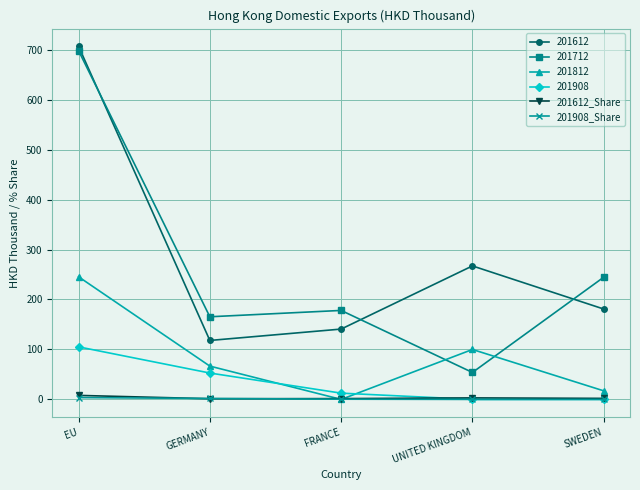

List the labels in order of 201612 value, largest first.

EU, UNITED KINGDOM, SWEDEN, FRANCE, GERMANY